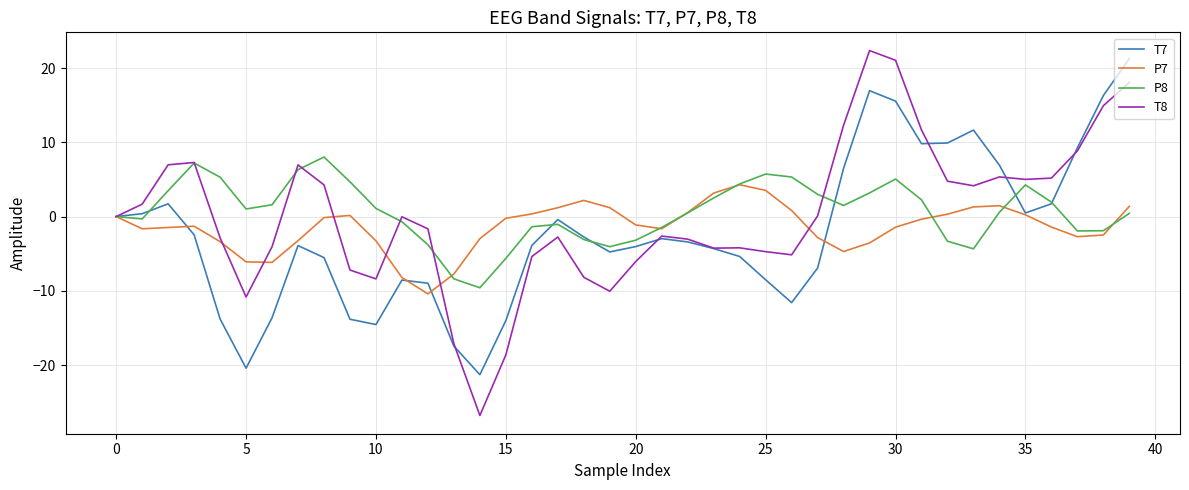

What is the maximum value for T7?

21.3